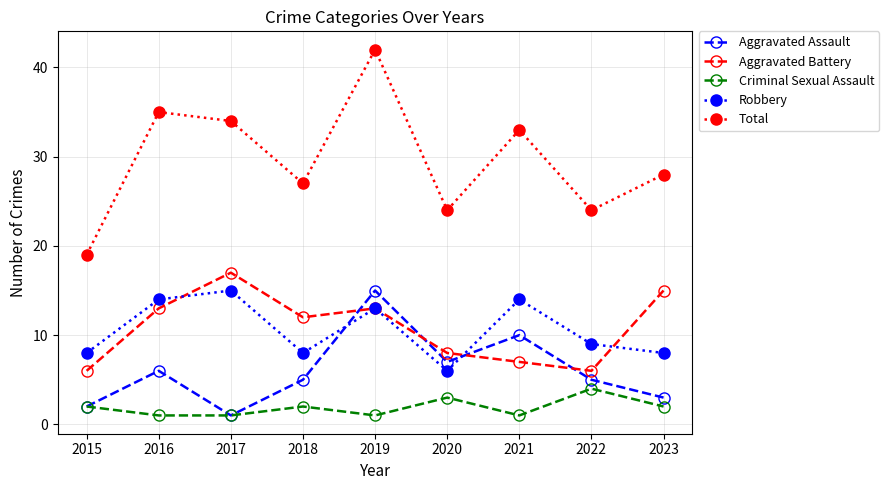

What is the highest value of the Aggravated Assault series?

15